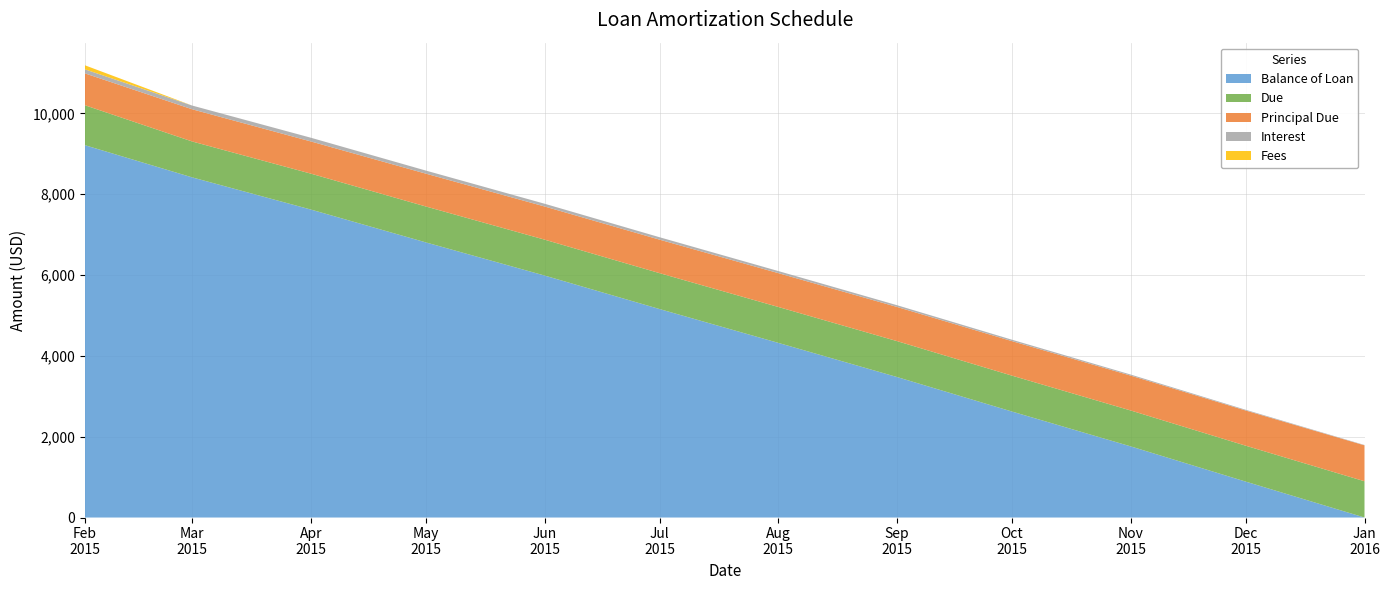

Reading left to right, what are all the values shown in this chart?

Balance of Loan: 9211.5	8415.1	7618.8	6806.5	5986.0	5157.4	4320.5	3475.2	2621.5	1759.2	888.3	0.0
Principal Due: 788.5	796.4	796.4	812.3	820.4	828.6	836.9	845.3	853.7	862.3	870.9	888.3
Interest: 100.0	92.1	92.1	76.2	68.1	59.9	51.6	43.2	34.8	26.2	17.6	8.9
Fees: 100.0	0.0	0.0	0.0	0.0	0.0	0.0	0.0	0.0	0.0	0.0	0.0
Due: 988.5	888.5	888.5	888.5	888.5	888.5	888.5	888.5	888.5	888.5	888.5	897.2